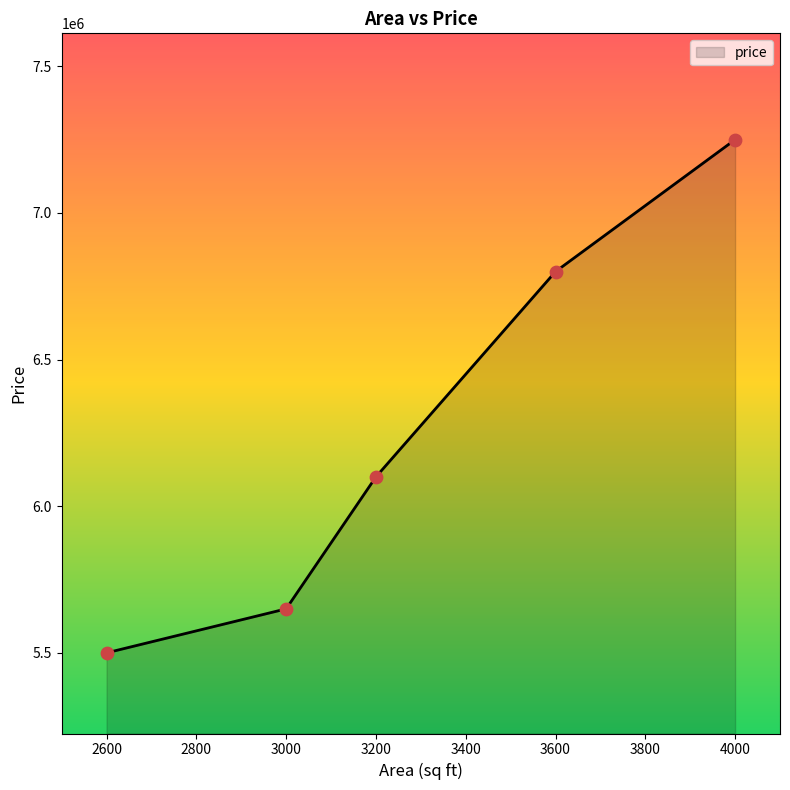

What is the ratio of the value at 3000 to the value at 2600?

1.0